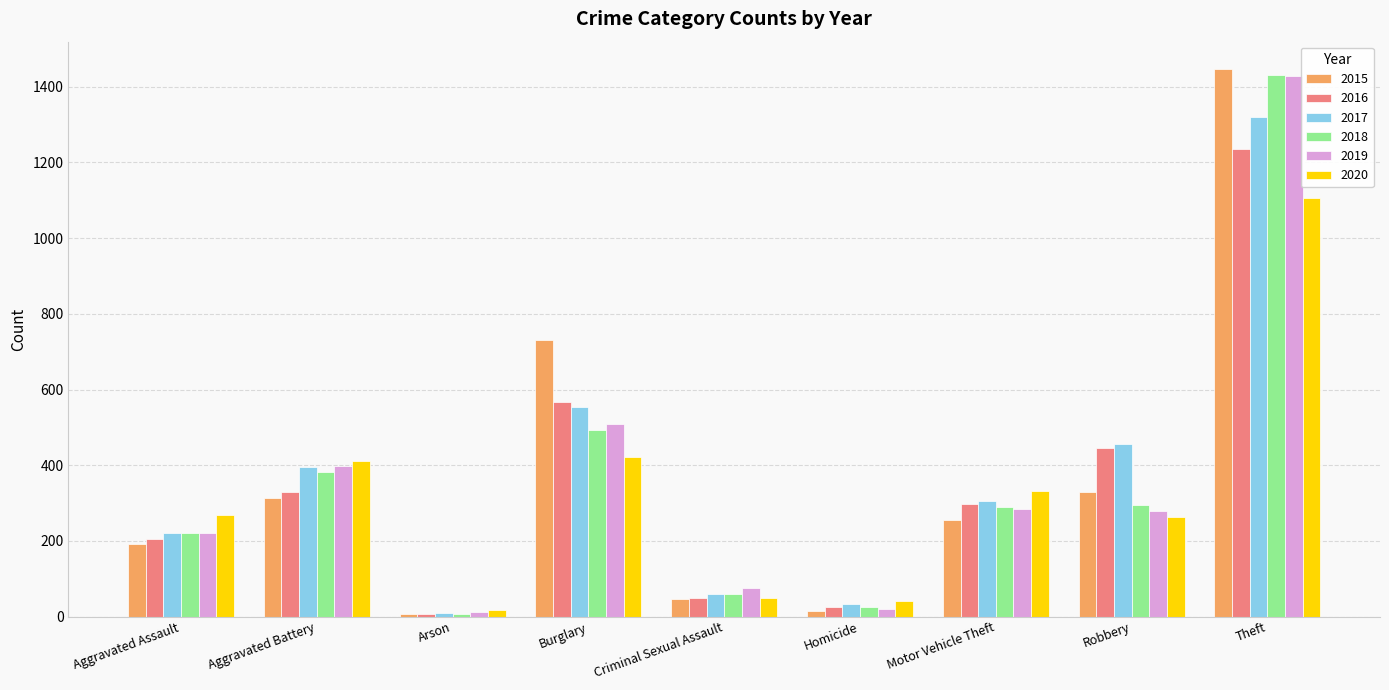

At which category is the sum across all series the highest?

Theft